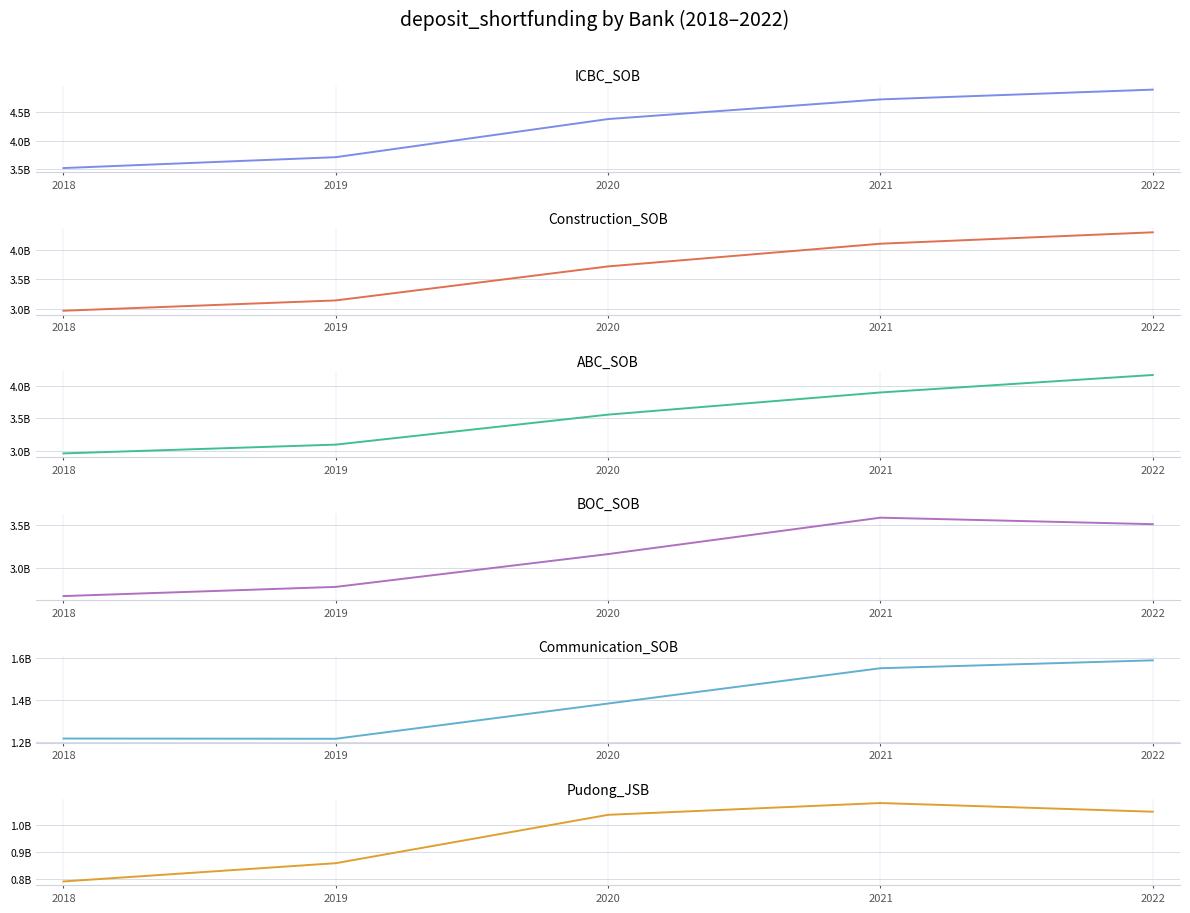

Which has a higher value, 2019 or 2018?

2019